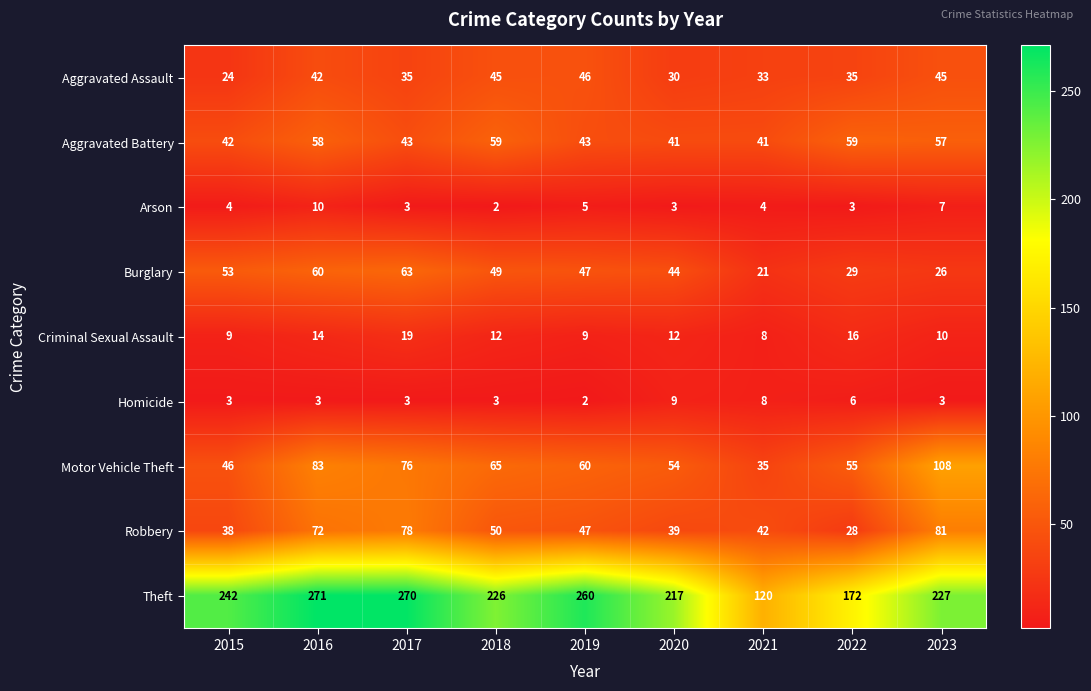

At how many categories does at least one series exceed 209?

7